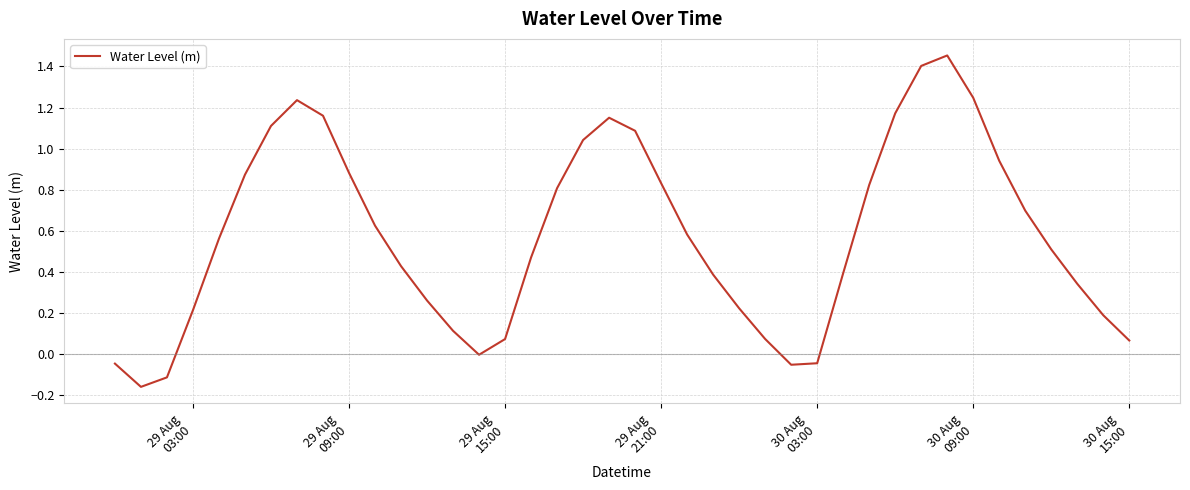

What is the difference between the maximum and minimum values?

1.6